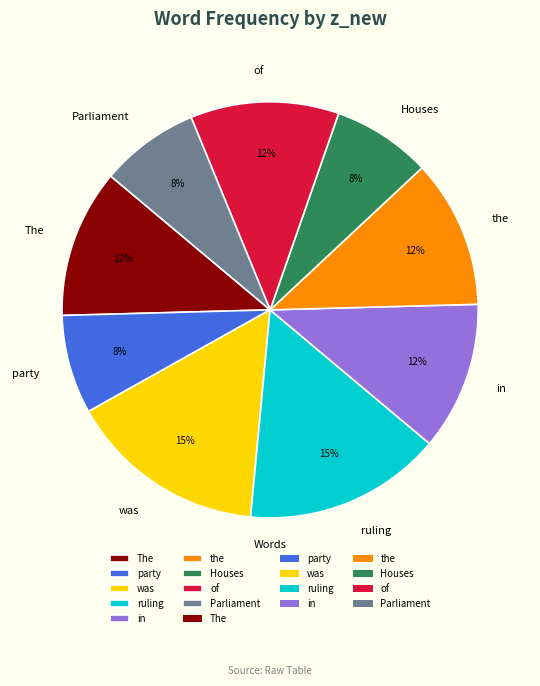

Which has a higher value, ruling or Parliament?

ruling